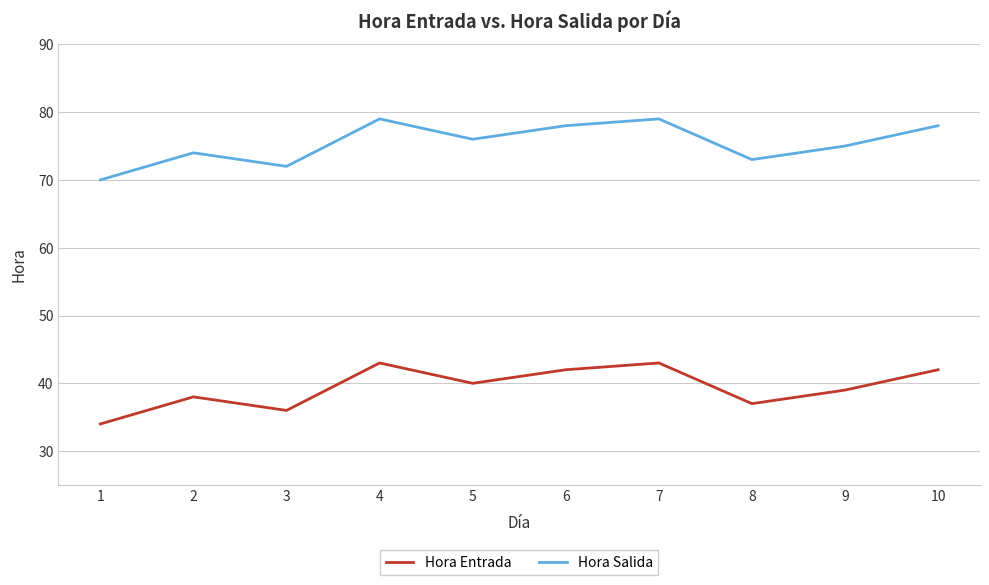

At 3, list the series in order from smallest to largest.

Hora Entrada, Hora Salida